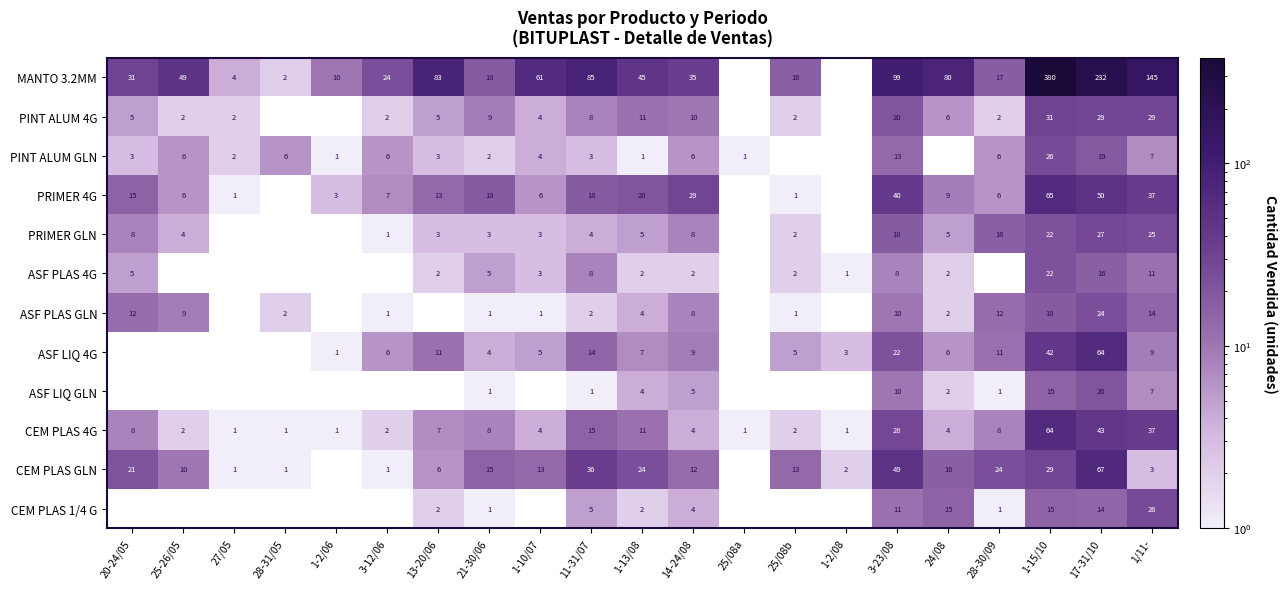

The CEM PLAS 1/4 G series shows 24 at 1-15/10. True or false?

False